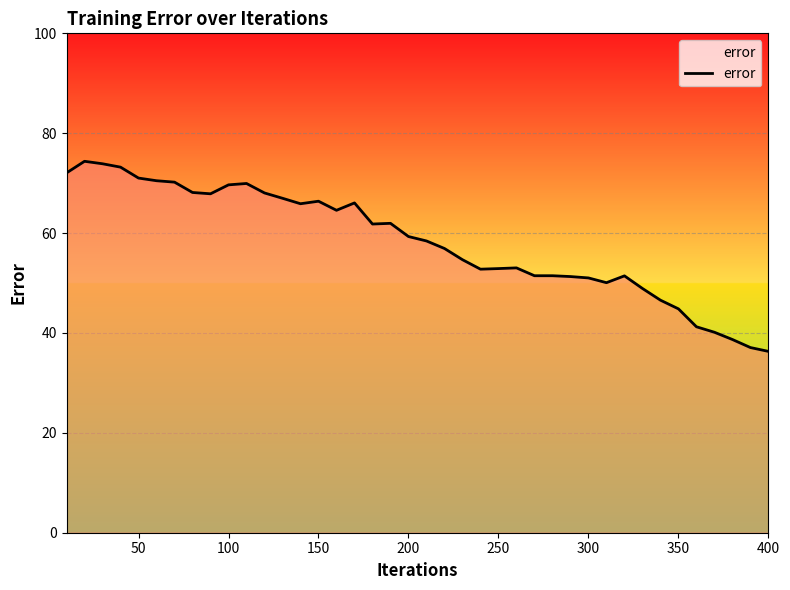

What is the minimum value shown in the chart?

36.3